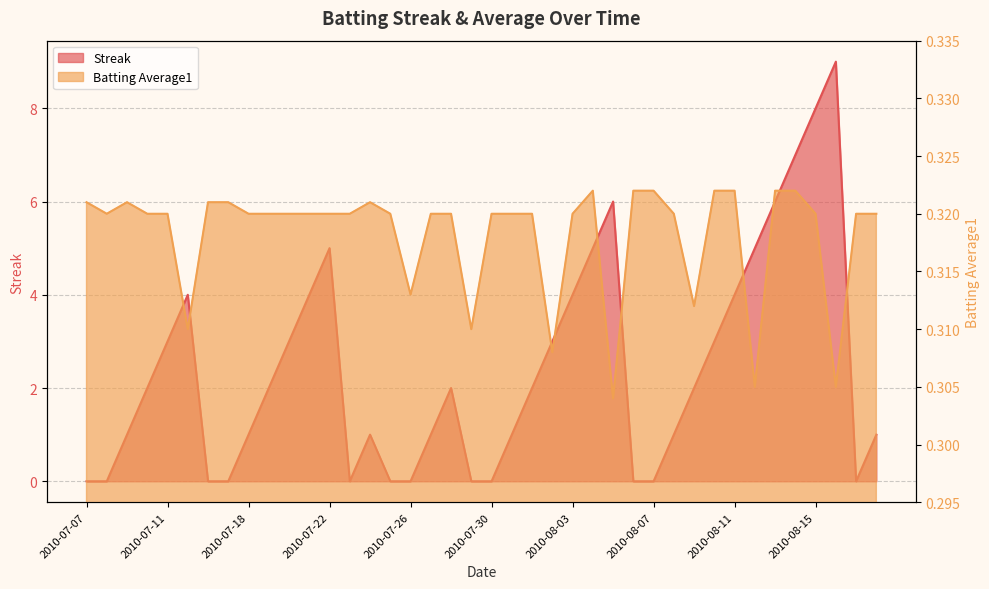

At how many categories does at least one series exceed 0?

40